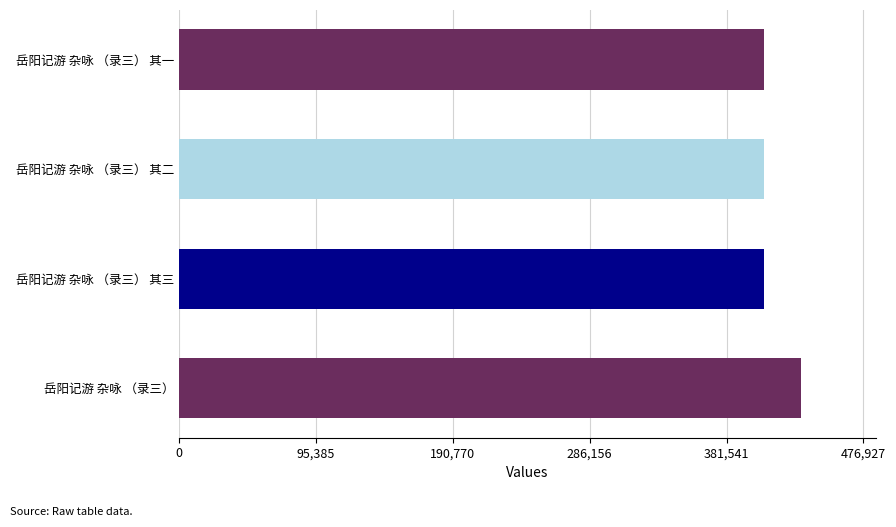

How many bars are there in total?

4